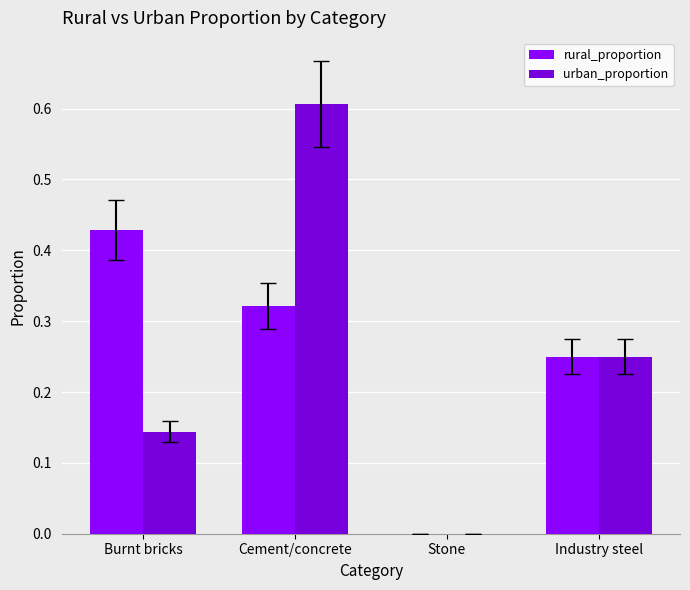

Reading left to right, transcribe all the data shown in this chart.

rural_proportion: 0.4	0.3	0.0	0.2
urban_proportion: 0.1	0.6	0.0	0.2